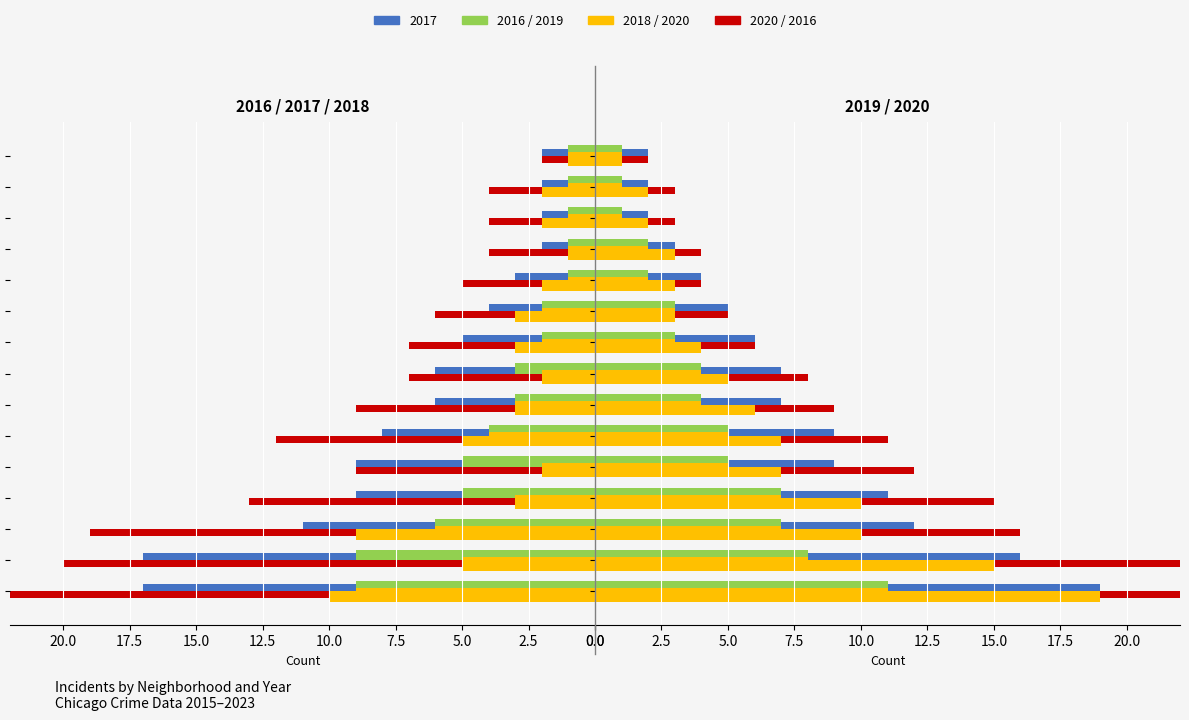

Which series has the largest range (max minus min)?

2020(L)